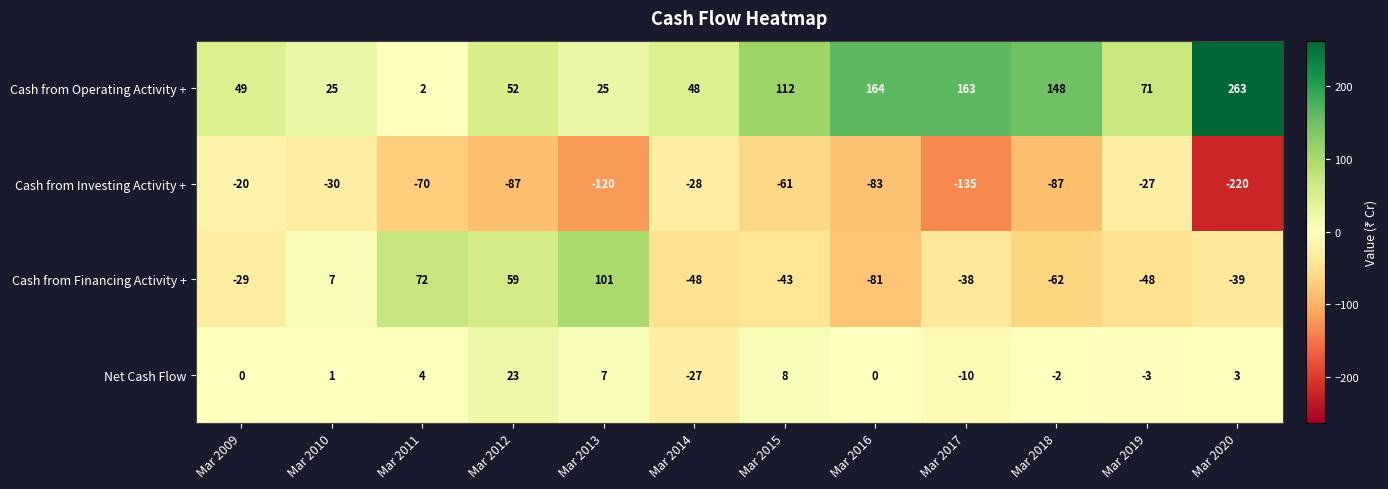

What is the sum of all Cash from Operating Activity + values?

1122